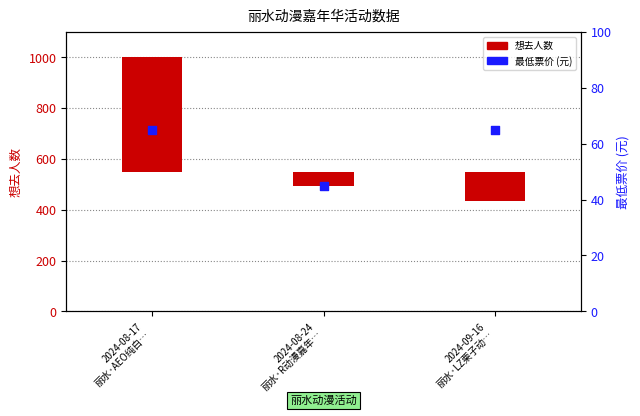

Which series has the largest Y range (max minus min)?

想去人数